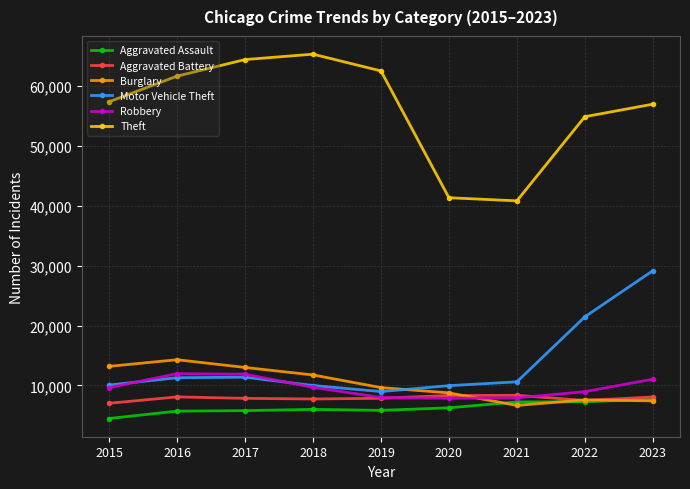

List the series in order of their peak value, highest first.

Theft, Motor Vehicle Theft, Burglary, Robbery, Aggravated Battery, Aggravated Assault